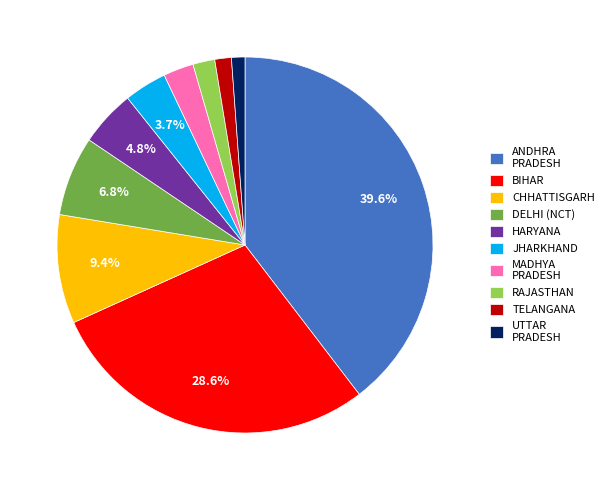

Is there a majority slice in this chart?

No